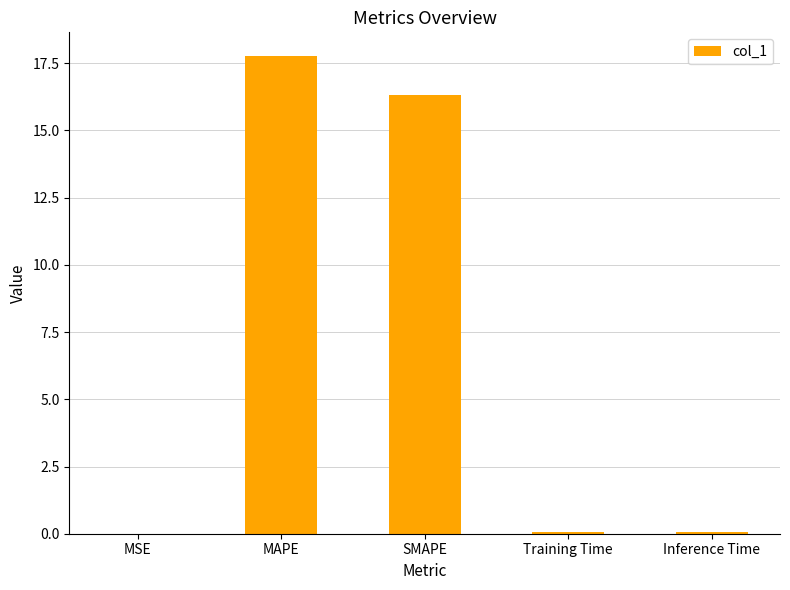

What is the change in value from MSE to Inference Time?

+0.1